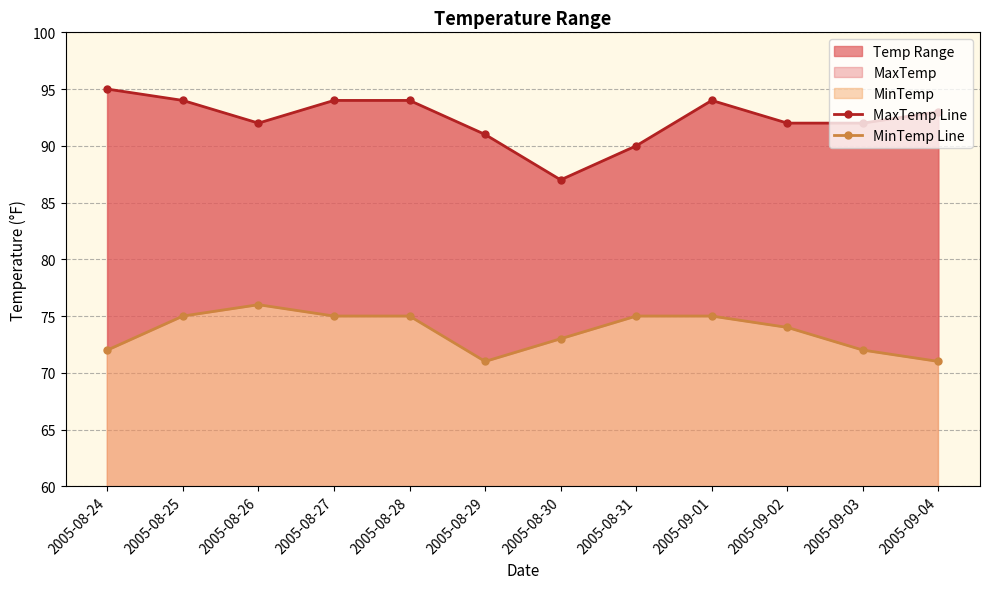

True or false: MaxTemp Line and MinTemp Line intersect in this chart.

False